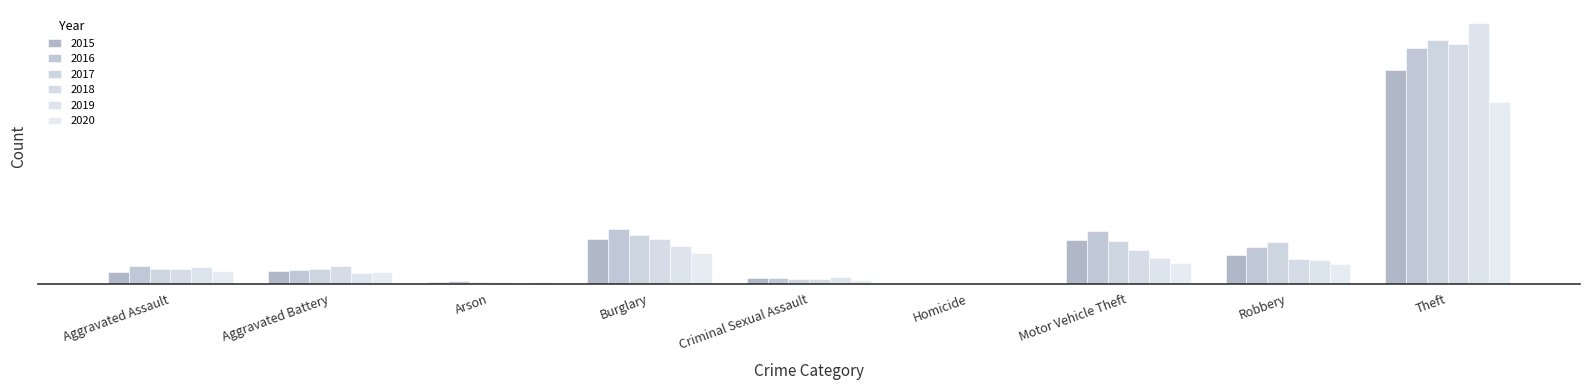

At which category is the sum across all series the highest?

Theft